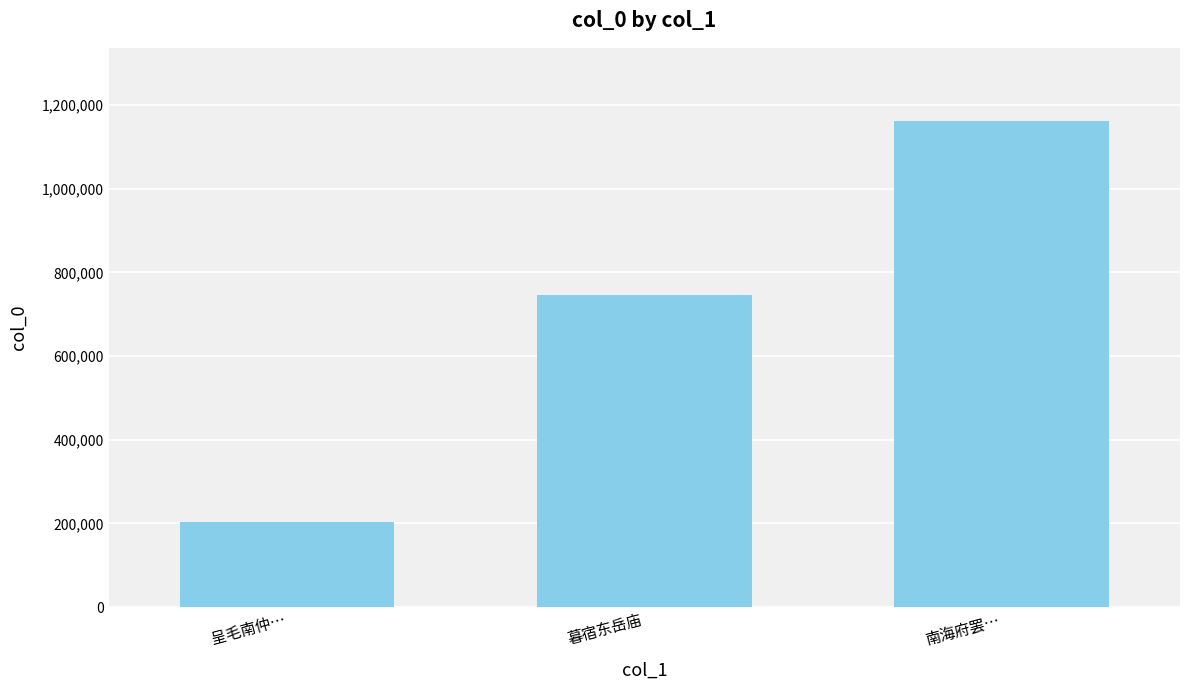

Does the chart contain stacked bars?

No